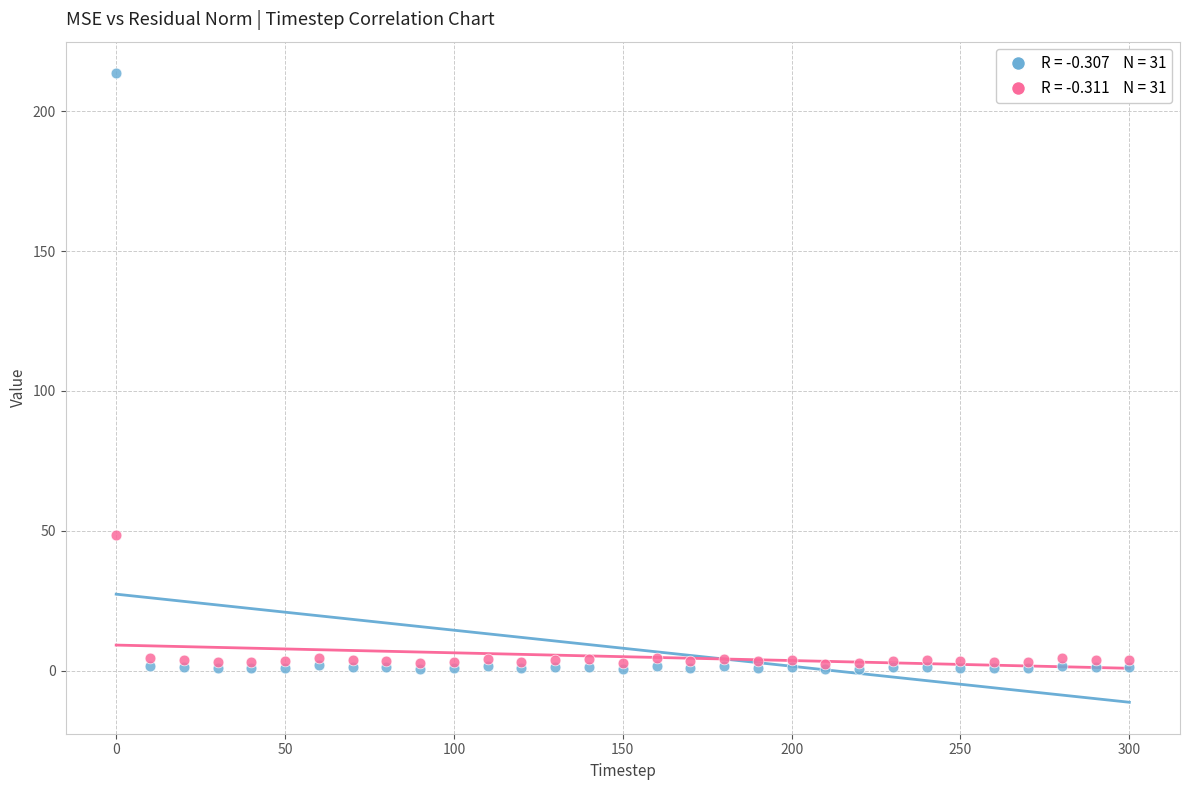

Across all series, what Y value is closest to 107?

48.5